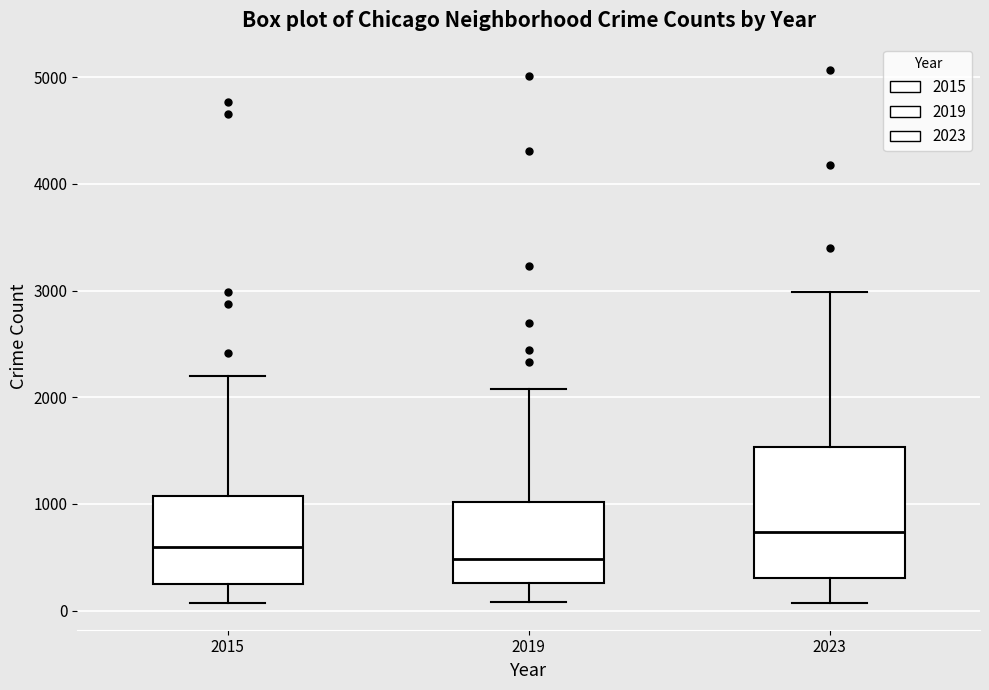

Where does the upper whisker of the box at x = 2019 end on the y-axis? The values are not printed on the chart, so give them approximately, as read against the axis.

2100